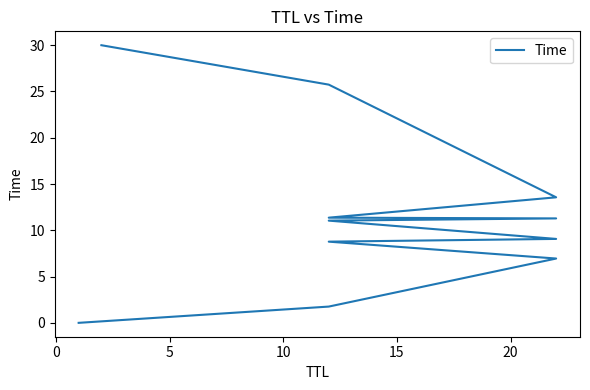

What is the sum of all values?

129.6